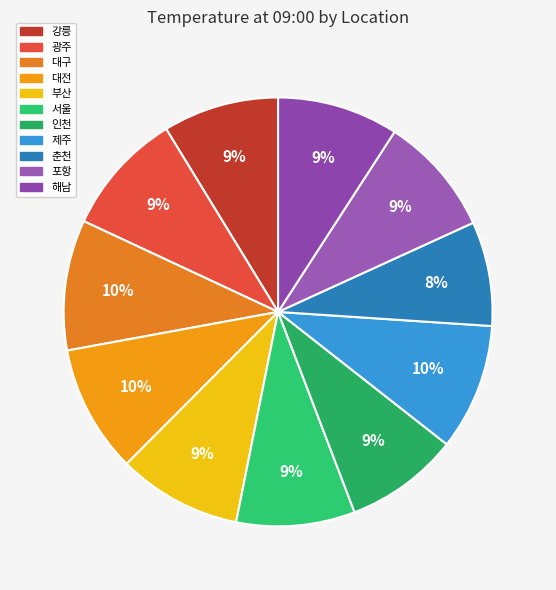

To the nearest percent, what is the difference between the 인천 and 광주 slice percentages?

1%